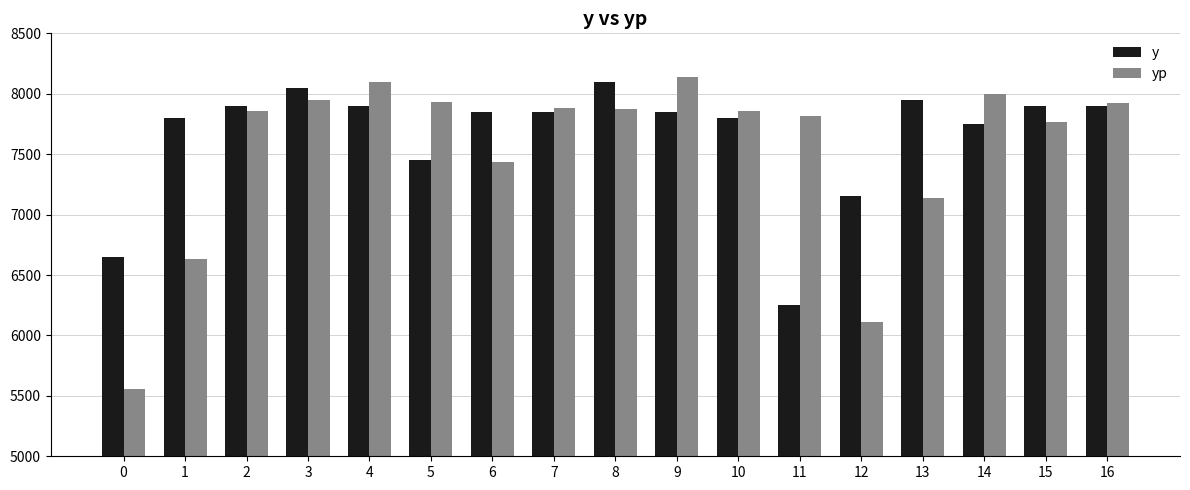

Rank the series at 13 from lowest to highest value.

yp, y